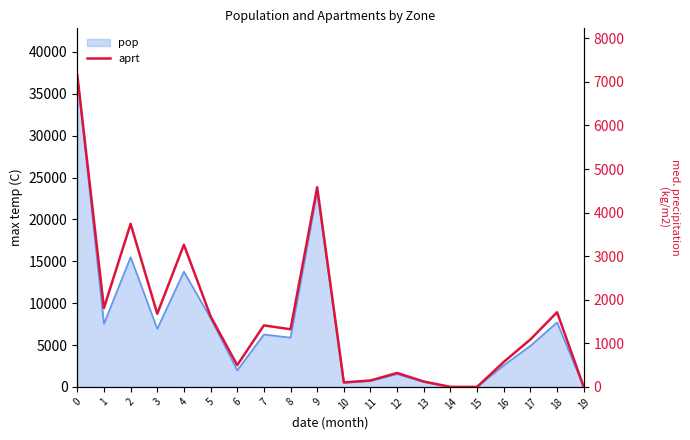

At which category does the data reach its first local peak?

2